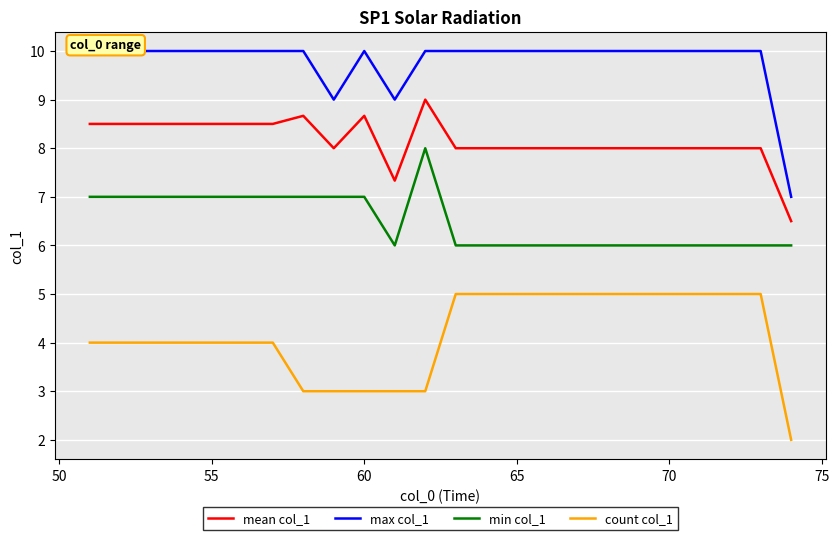

List the series in order of their overall mean, lowest first.

count col_1, min col_1, mean col_1, max col_1